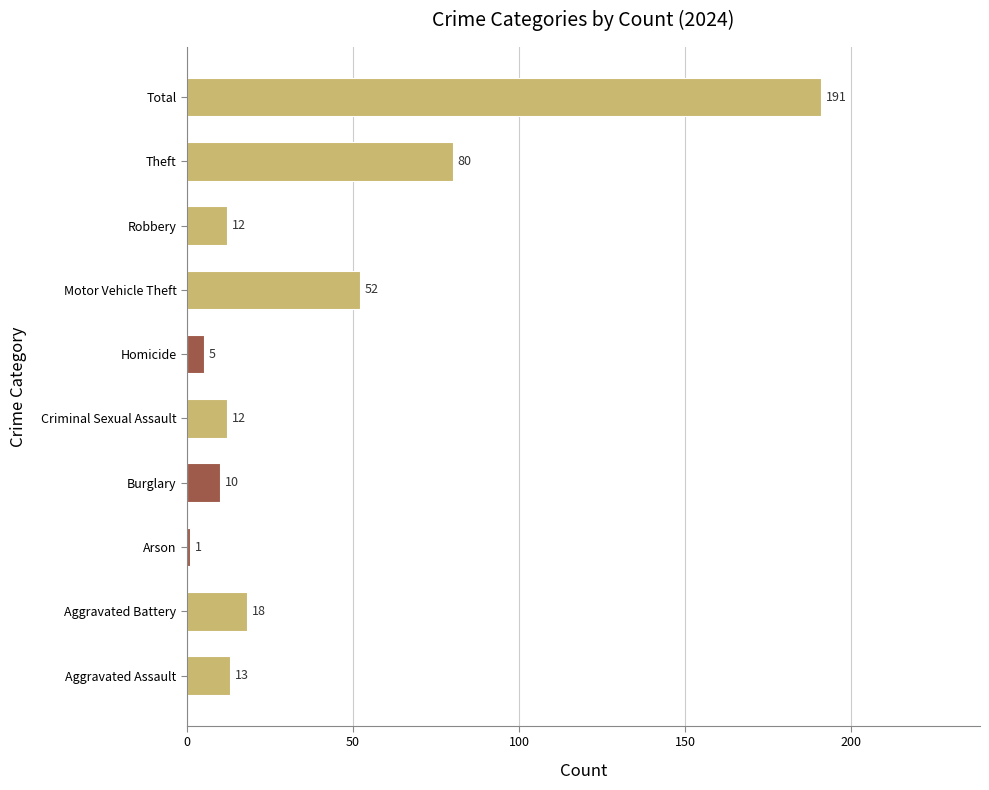

What is the change in value from Arson to Homicide?

+4